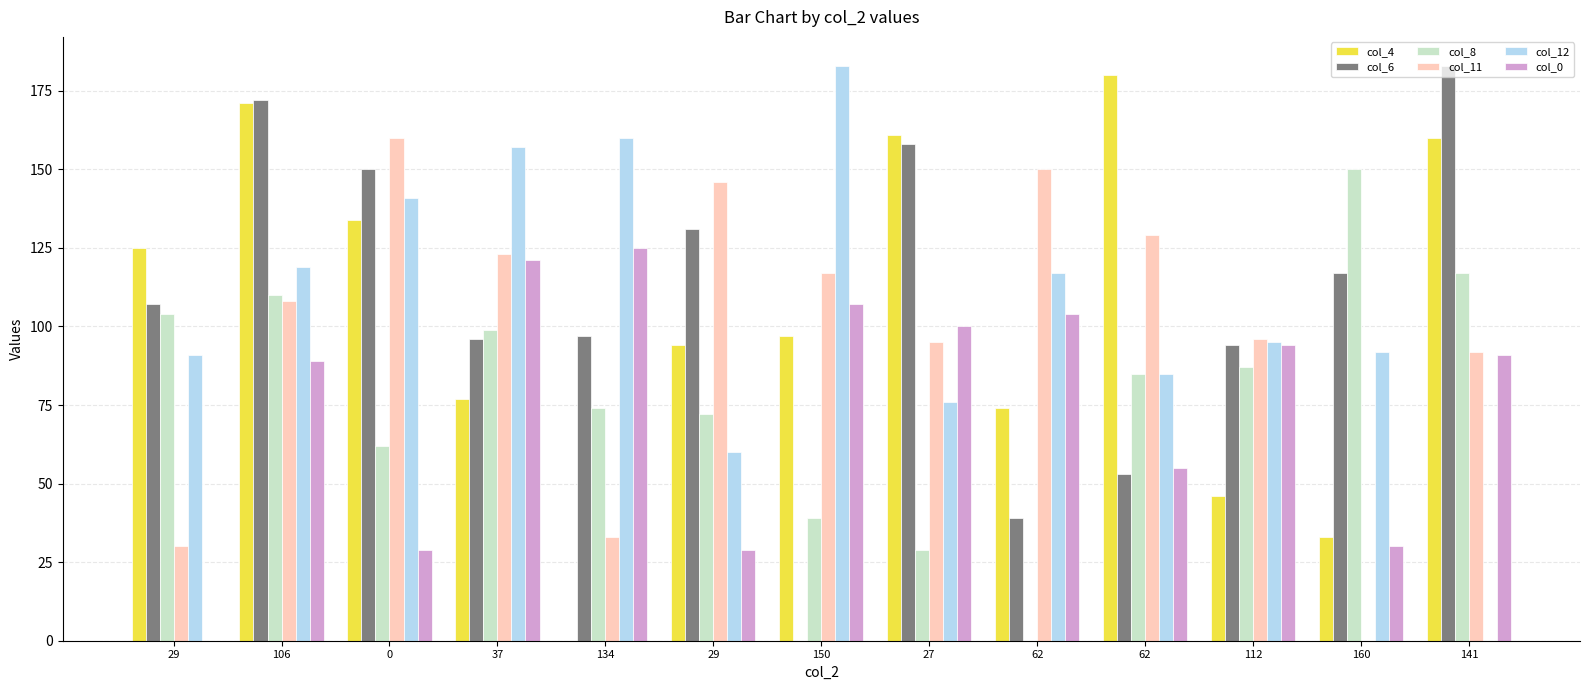

At how many categories does at least one series exceed 104?

12